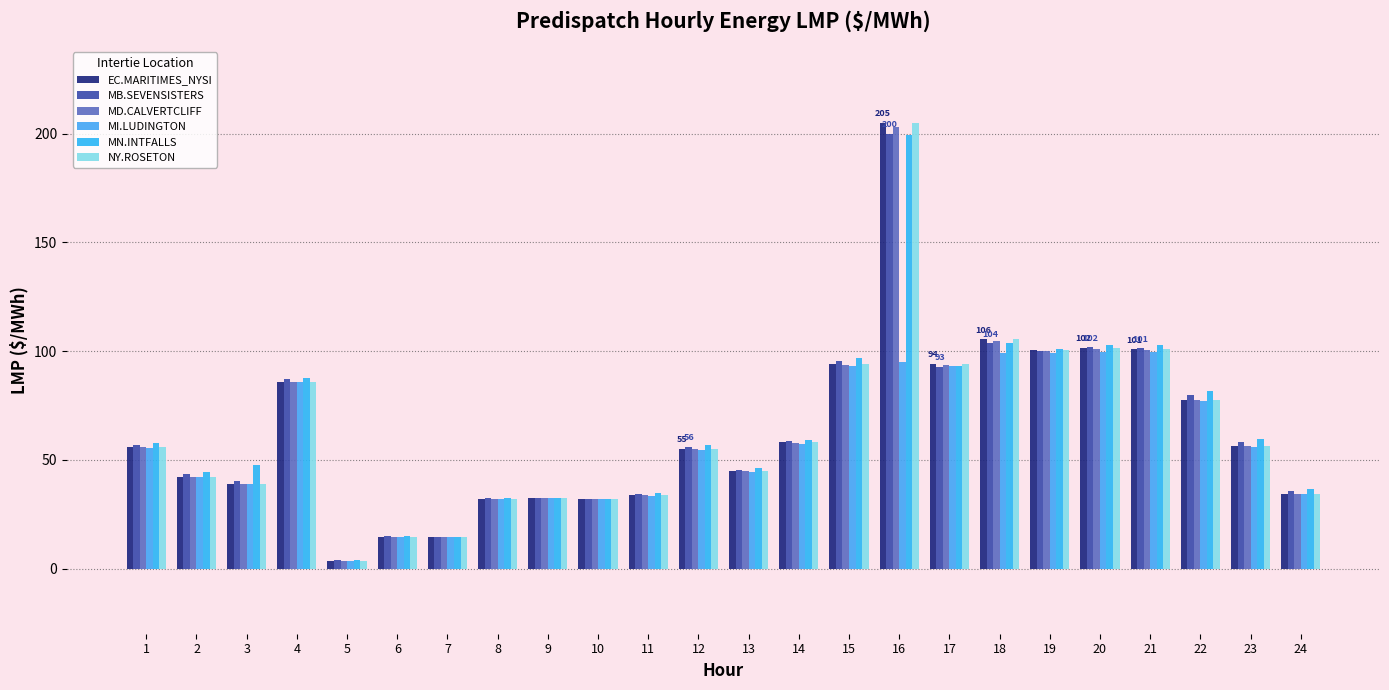

Is it true that EC.MARITIMES_NYSI equals 55.1 at 12?

True